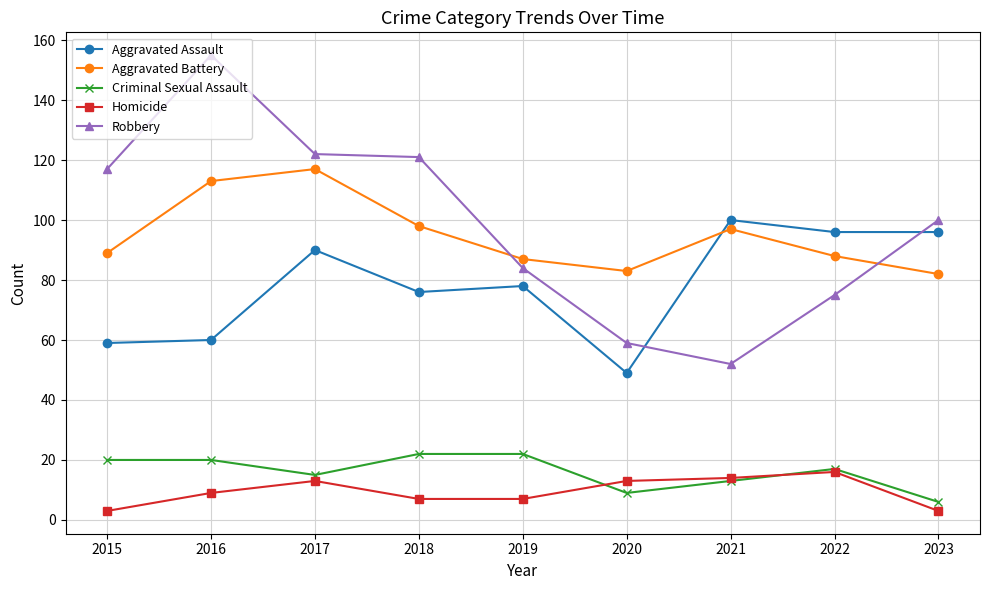

How many series are shown in this chart?

5